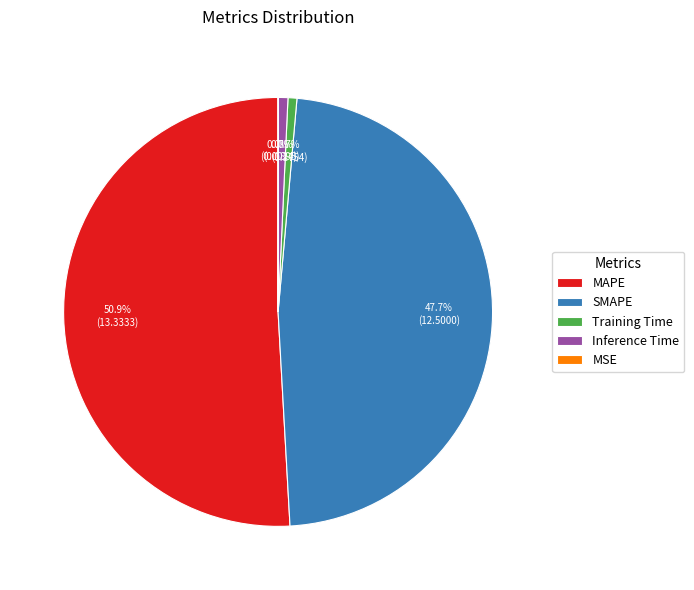

Which has a higher value, Inference Time or SMAPE?

SMAPE